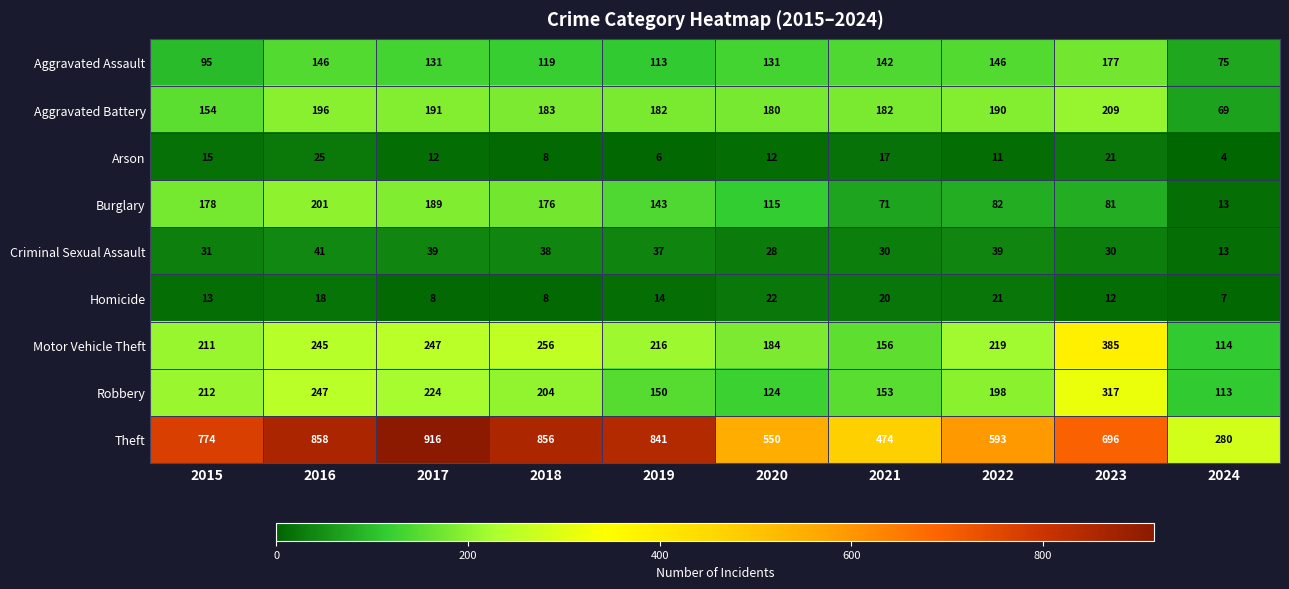

The value of Arson at 2020 is 4. True or false?

False